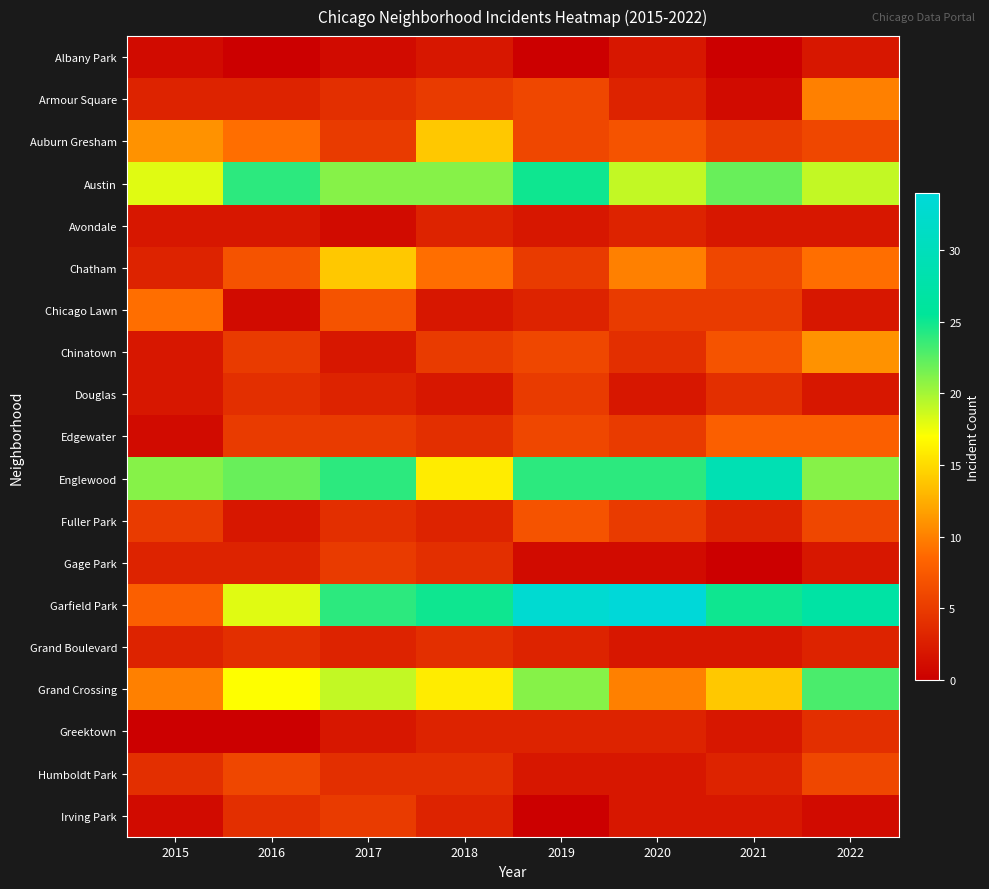

Reading right to left, what are all the values shown in this chart?

Albany Park: 2022=2	2021=0	2020=2	2019=0	2018=2	2017=1	2016=0	2015=1
Armour Square: 2022=10	2021=1	2020=3	2019=6	2018=5	2017=4	2016=3	2015=3
Auburn Gresham: 2022=6	2021=5	2020=7	2019=6	2018=14	2017=5	2016=9	2015=11
Austin: 2022=19	2021=22	2020=19	2019=25	2018=21	2017=21	2016=24	2015=18
Avondale: 2022=2	2021=2	2020=3	2019=2	2018=3	2017=1	2016=2	2015=2
Chatham: 2022=9	2021=6	2020=10	2019=5	2018=9	2017=14	2016=7	2015=3
Chicago Lawn: 2022=2	2021=5	2020=5	2019=3	2018=2	2017=7	2016=1	2015=9
Chinatown: 2022=11	2021=7	2020=4	2019=6	2018=5	2017=2	2016=5	2015=2
Douglas: 2022=2	2021=4	2020=2	2019=5	2018=2	2017=3	2016=4	2015=2
Edgewater: 2022=8	2021=8	2020=5	2019=6	2018=4	2017=5	2016=5	2015=1
Englewood: 2022=21	2021=29	2020=24	2019=24	2018=16	2017=24	2016=22	2015=21
Fuller Park: 2022=6	2021=3	2020=5	2019=7	2018=3	2017=4	2016=2	2015=5
Gage Park: 2022=2	2021=0	2020=1	2019=1	2018=4	2017=5	2016=3	2015=3
Garfield Park: 2022=27	2021=25	2020=34	2019=33	2018=25	2017=24	2016=18	2015=8
Grand Boulevard: 2022=3	2021=2	2020=2	2019=3	2018=4	2017=3	2016=4	2015=3
Grand Crossing: 2022=23	2021=14	2020=10	2019=21	2018=16	2017=19	2016=17	2015=10
Greektown: 2022=4	2021=2	2020=3	2019=3	2018=3	2017=2	2016=0	2015=0
Humboldt Park: 2022=6	2021=3	2020=2	2019=2	2018=4	2017=4	2016=6	2015=4
Irving Park: 2022=1	2021=2	2020=2	2019=0	2018=3	2017=5	2016=4	2015=1